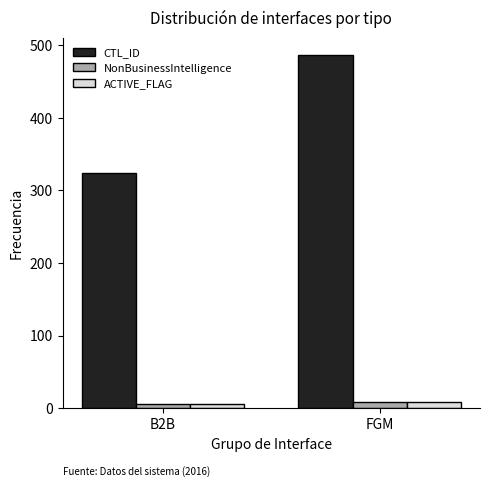

Reading right to left, extract all data points from this chart.

CTL_ID: 486	324
NonBusinessIntelligence: 9	6
ACTIVE_FLAG: 9	6